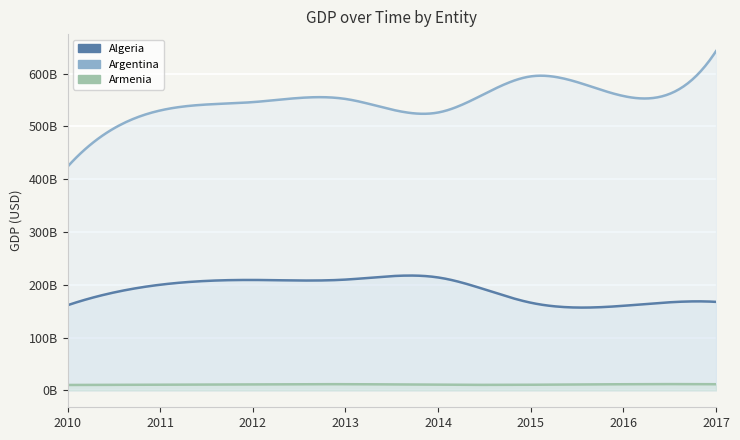

How many interior local valleys does the Argentina series have?

2